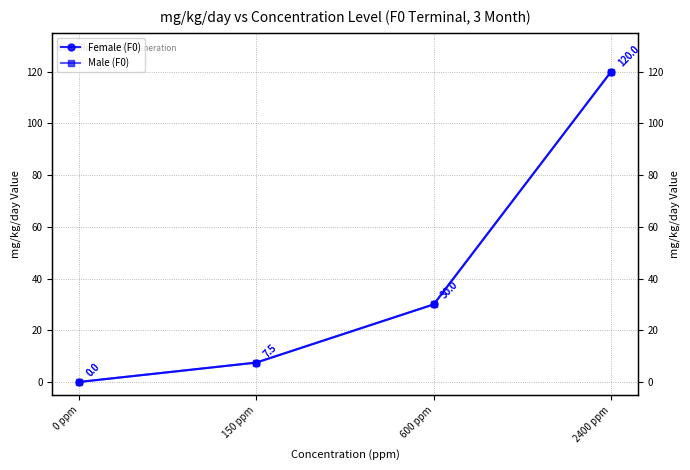

What position from the right is 600 ppm?

2